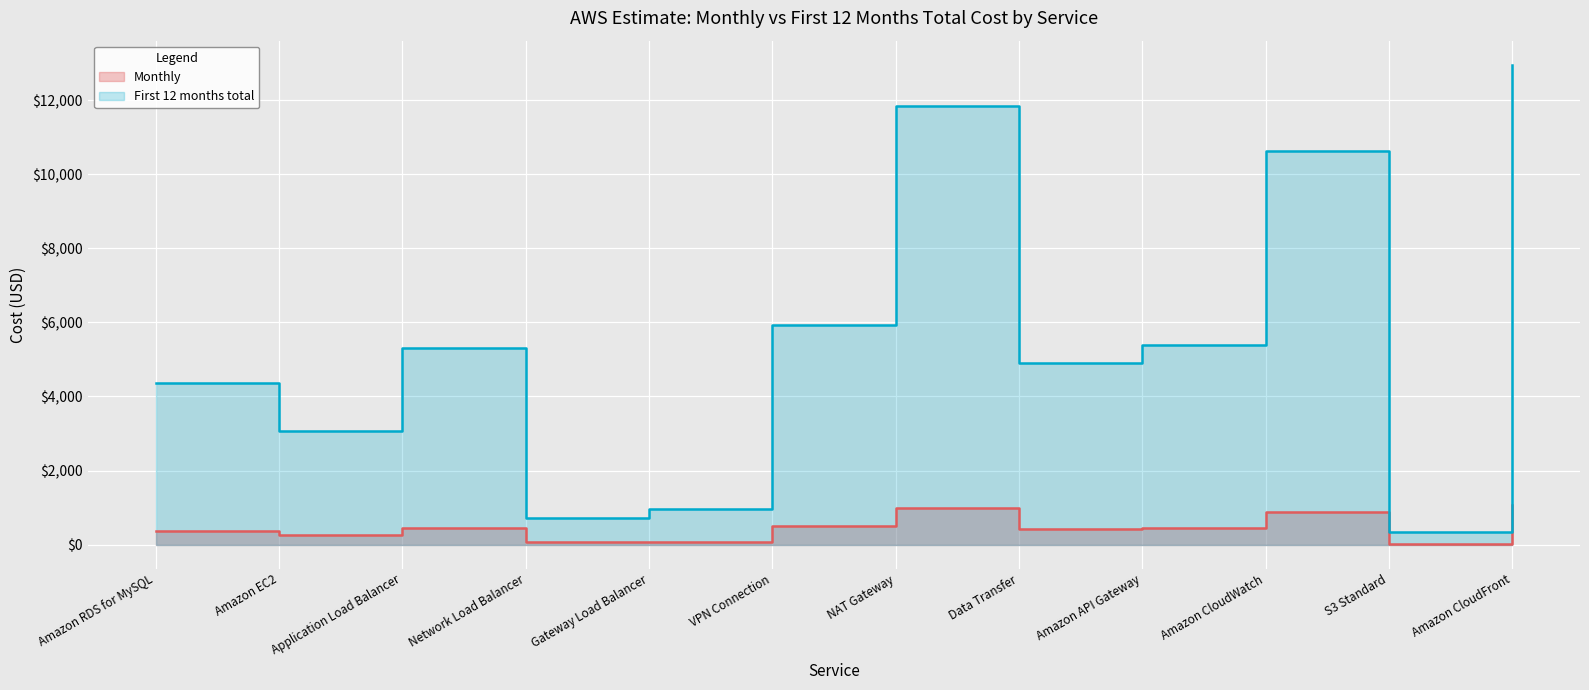

At which category does Monthly reach its first local peak?

Application Load Balancer